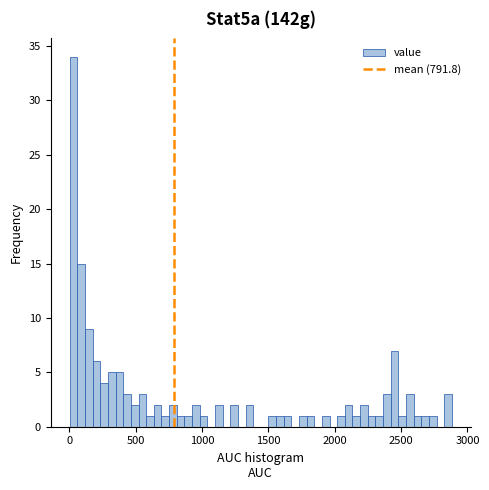

Around what value on the x-axis is the tallest bar? Give the approximate position of its centre, as read against the axis.

50